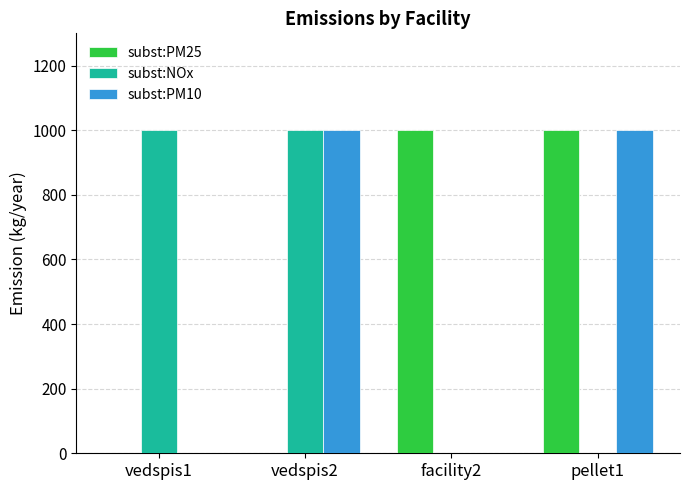

Reading left to right, list all the values displayed in this chart.

subst:PM25: vedspis1=0	vedspis2=0	facility2=1000	pellet1=1000
subst:NOx: vedspis1=1000	vedspis2=1000	facility2=0	pellet1=0
subst:PM10: vedspis1=0	vedspis2=1000	facility2=0	pellet1=1000